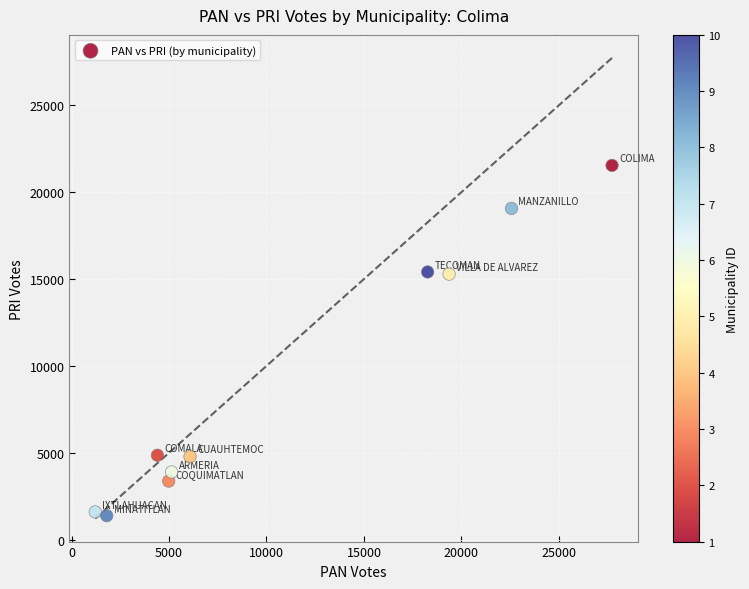

What is the range of X values (max minus min)?

26518